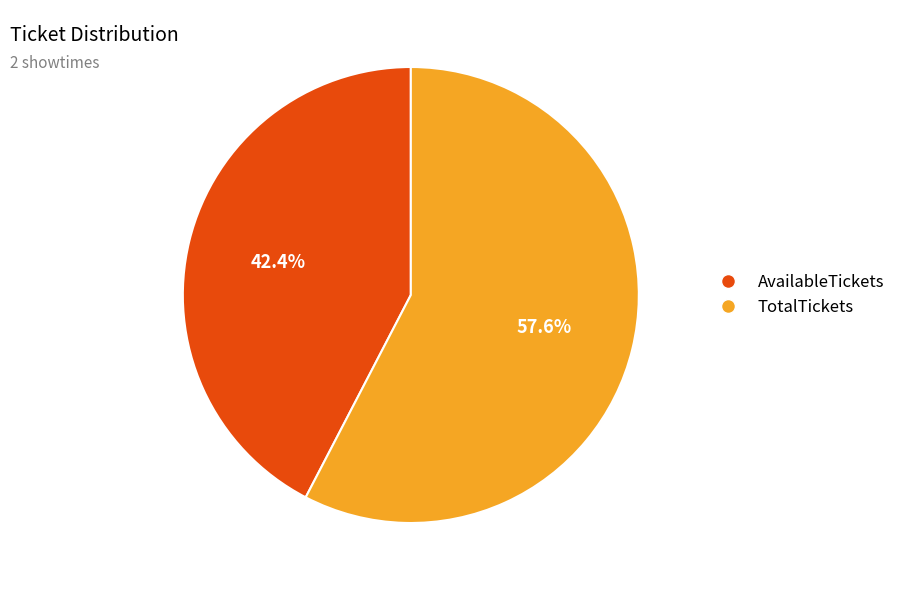

Which category has the biggest portion of the pie?

TotalTickets